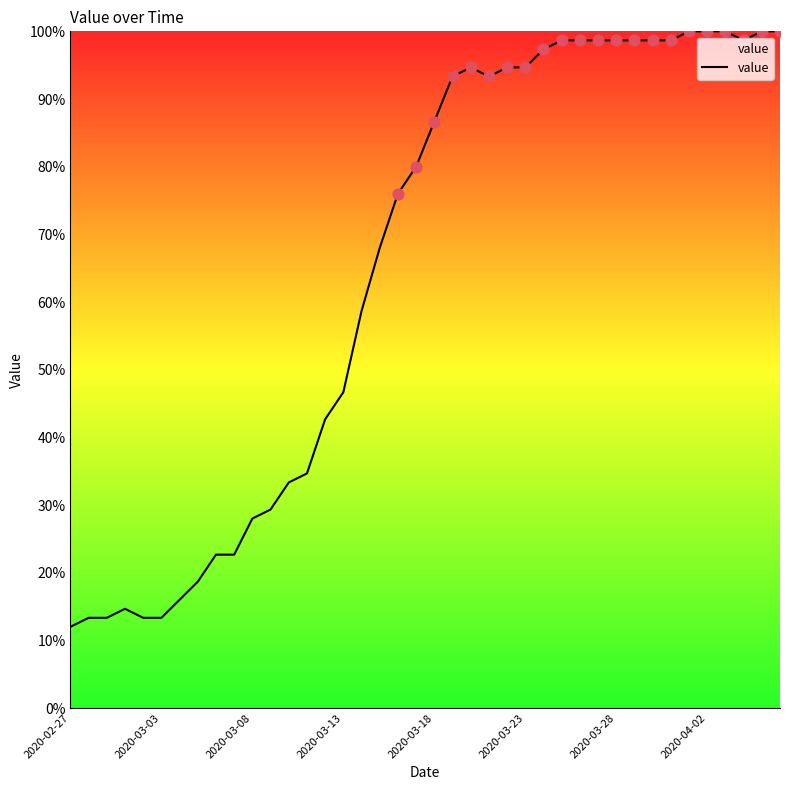

What is the minimum value shown in the chart?

12.0